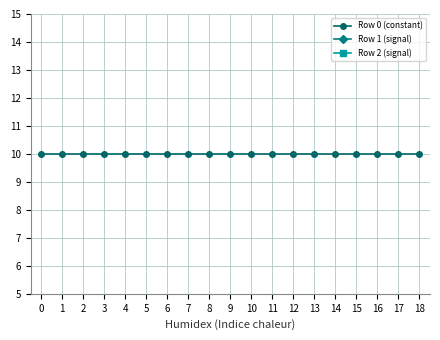

What value does the Row 0 (constant) series have at 3?

10.0